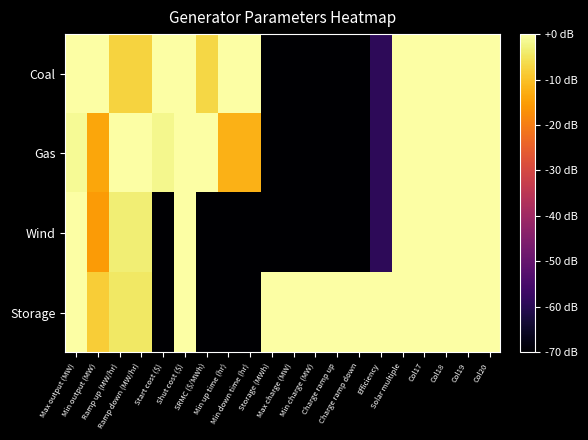

Count the number of categories in the chart.

20